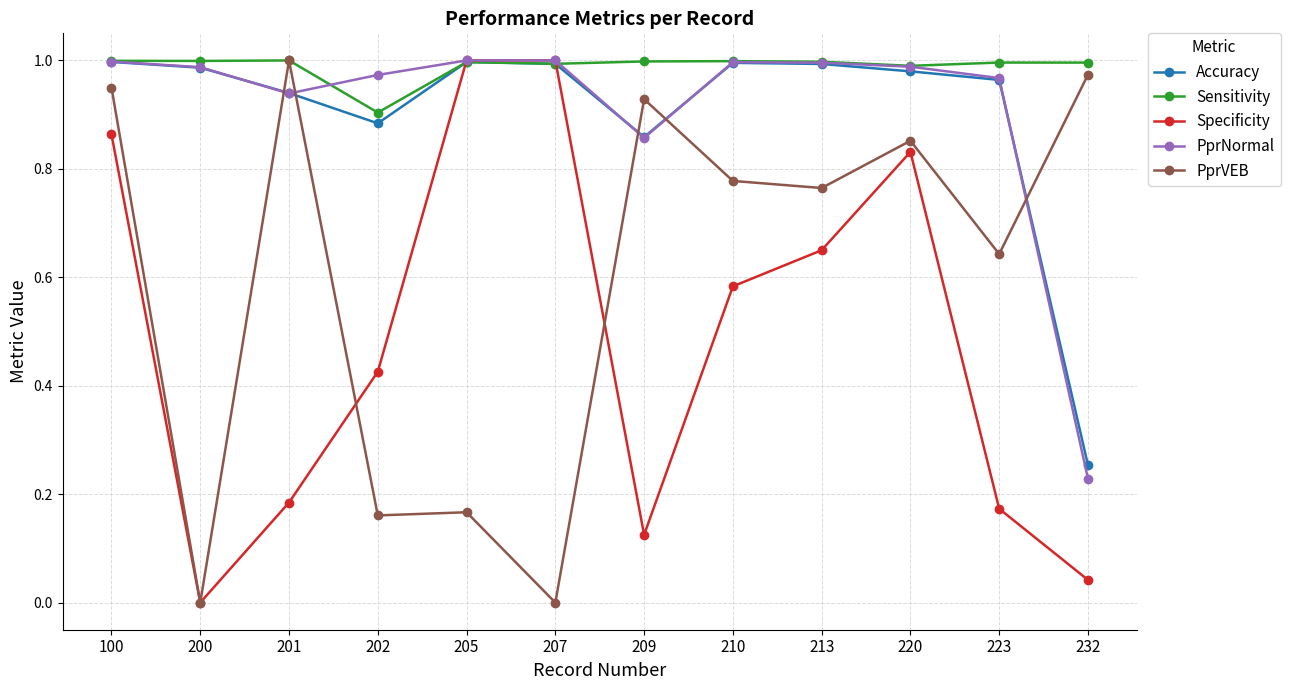

Is it true that PprNormal equals 1.3 at 100?

False